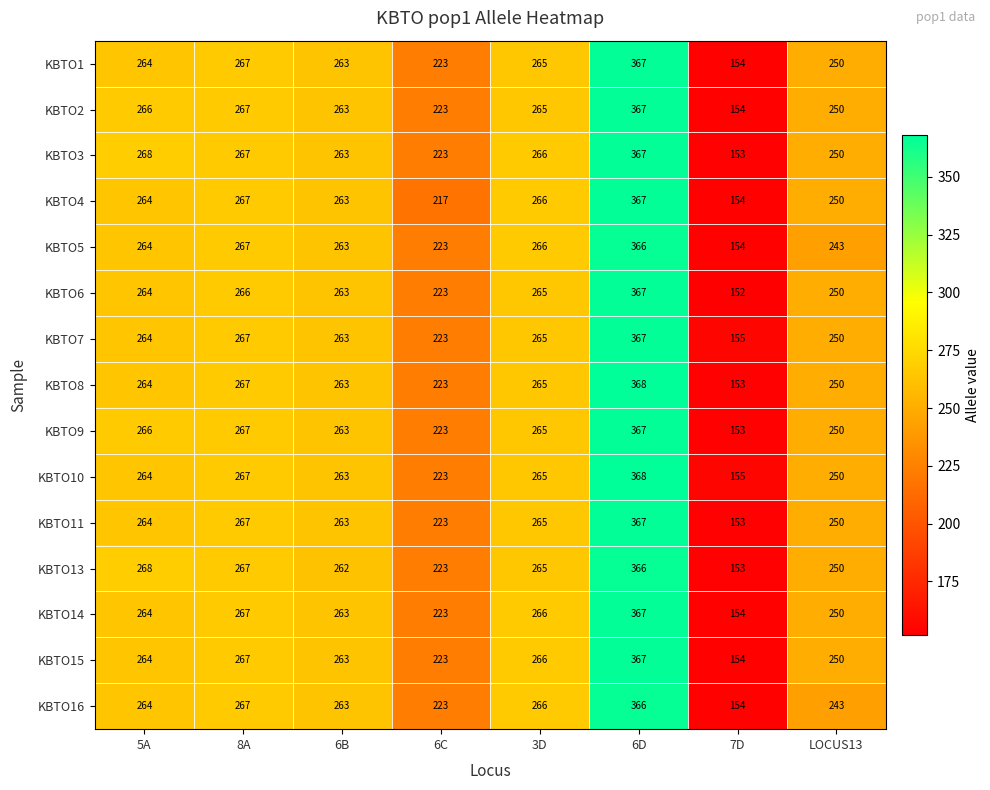

How many series are shown in this chart?

15